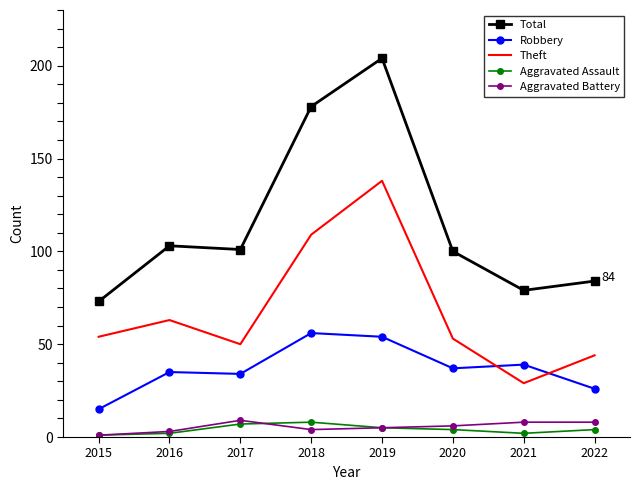

At which label does Total reach its peak?

2019